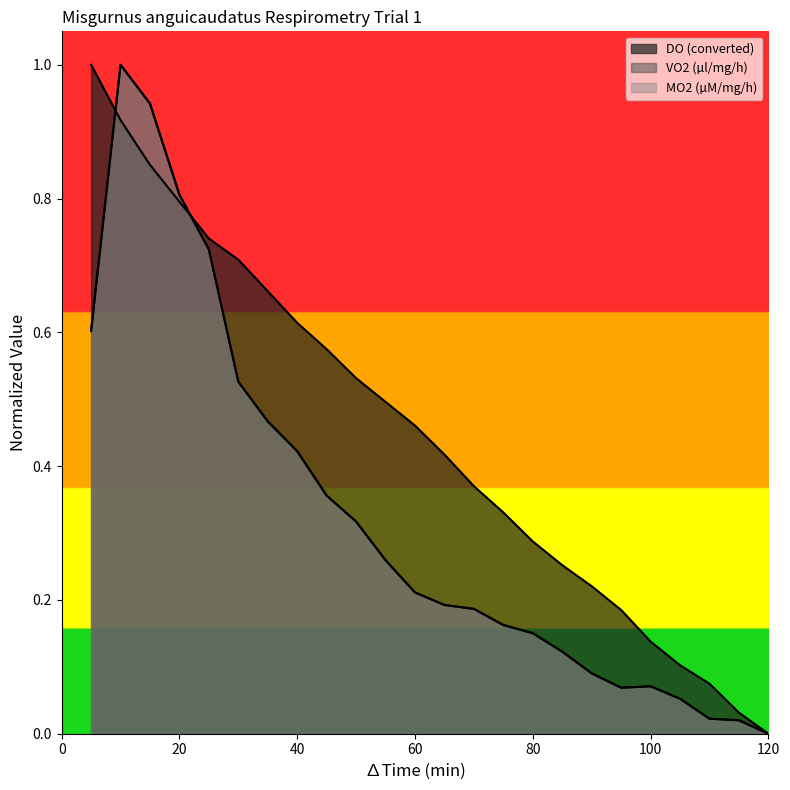

How many values in DO (converted) are above zero?

23